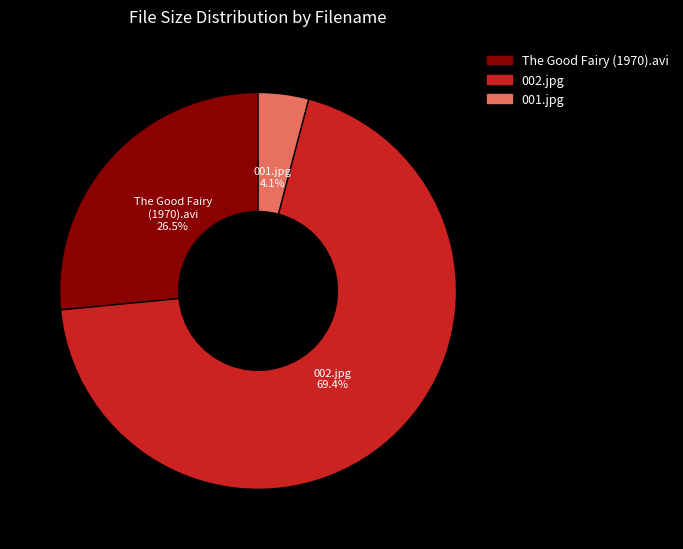

What percentage is the 002.jpg slice, to the nearest percent?

69%